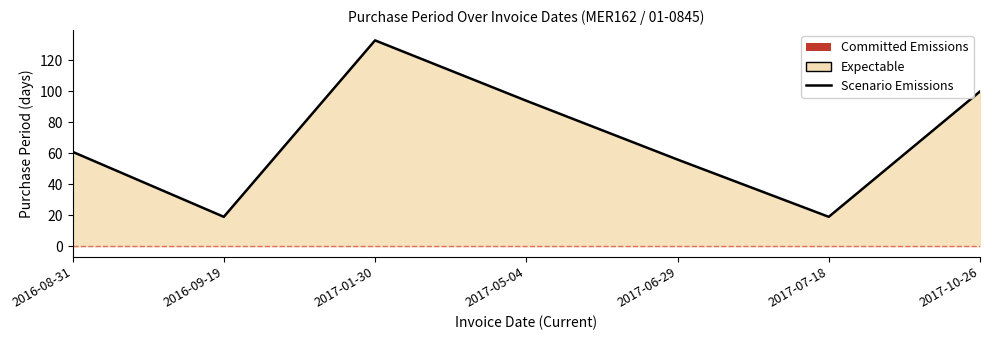

List the labels in order of value, smallest first.

2016-09-19, 2017-07-18, 2017-06-29, 2016-08-31, 2017-05-04, 2017-10-26, 2017-01-30